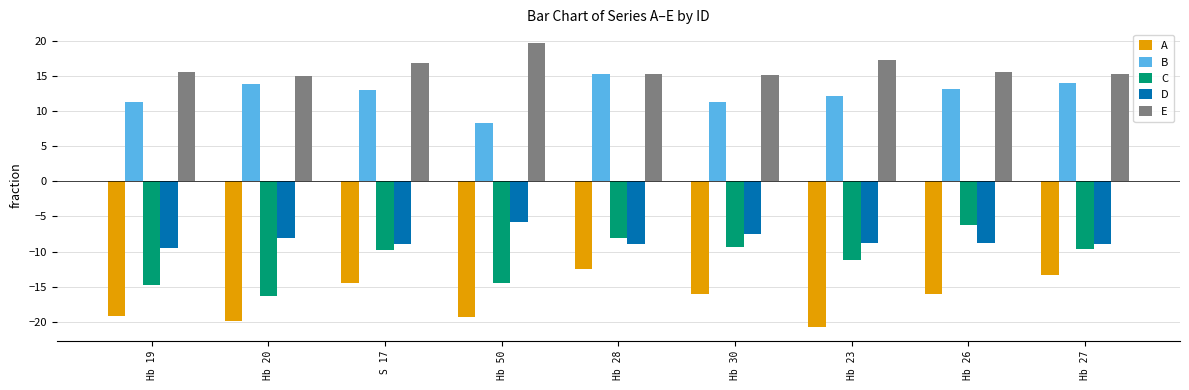

What is the difference between the A values at Hb 26 and Hb 19?

3.2